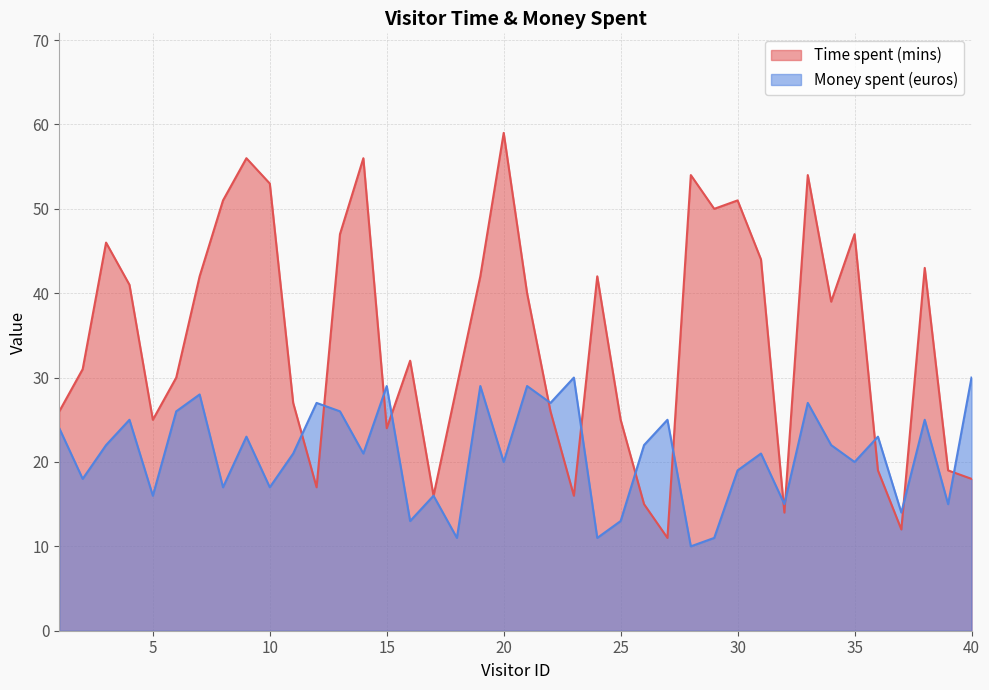

At which label does Money spent (euros) reach its peak?

23